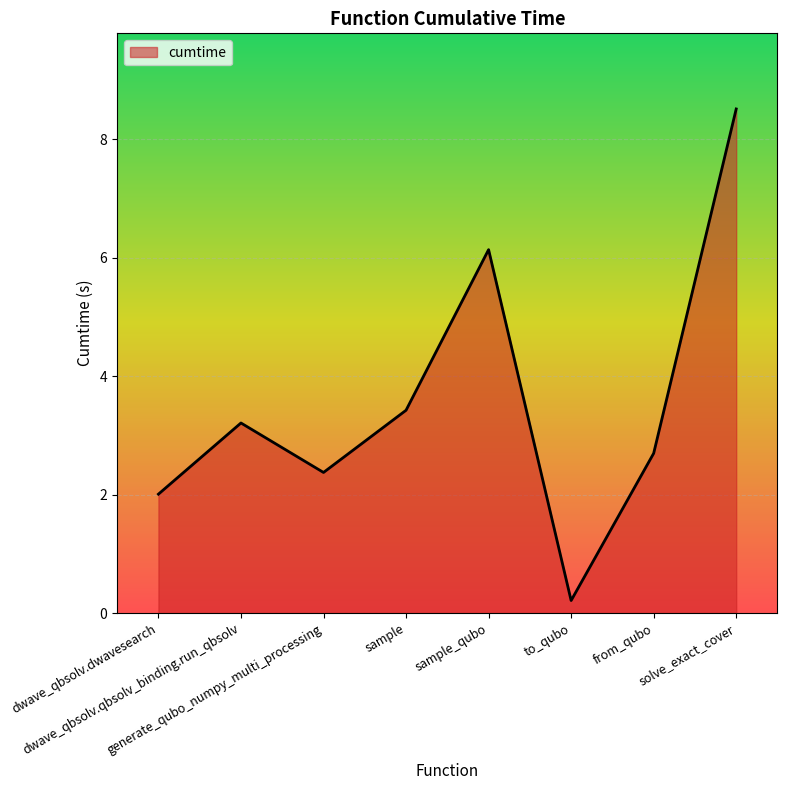

What is the change in value from sample to to_qubo?

-3.2